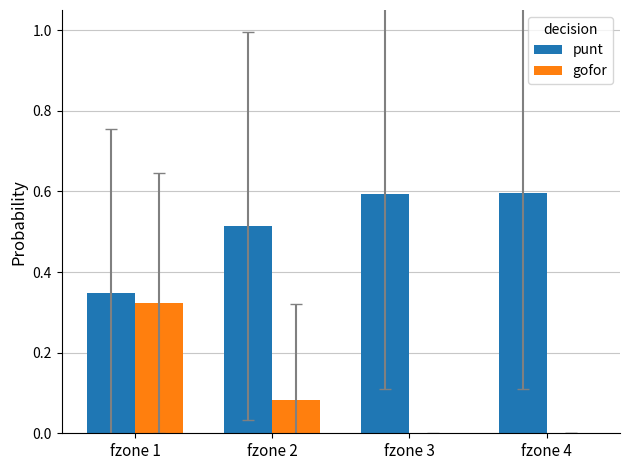

What is the greatest value displayed?

0.6